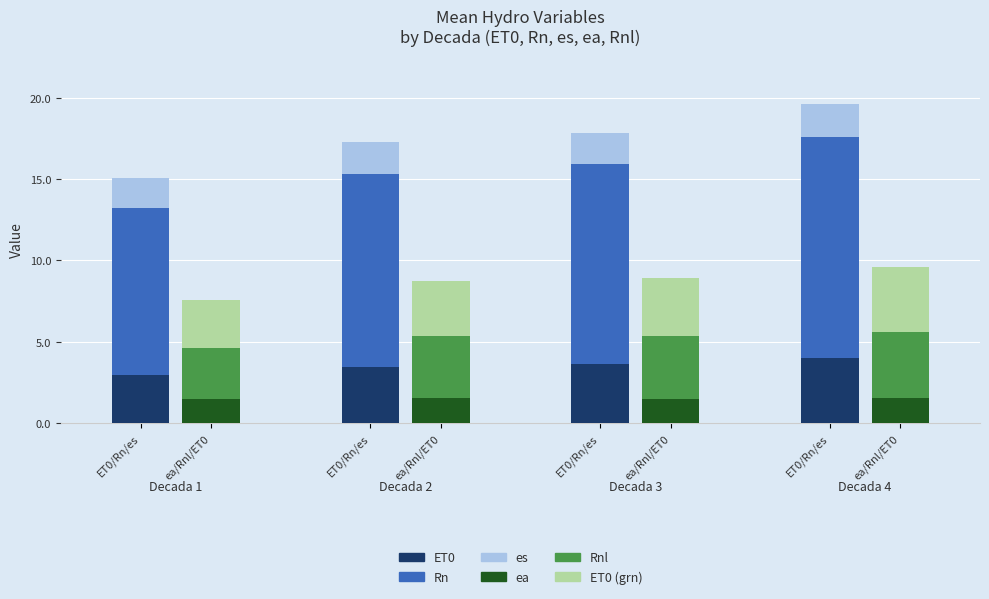

What value does the ET0 (blue) series have at ea/Rnl/ET0?

3.4